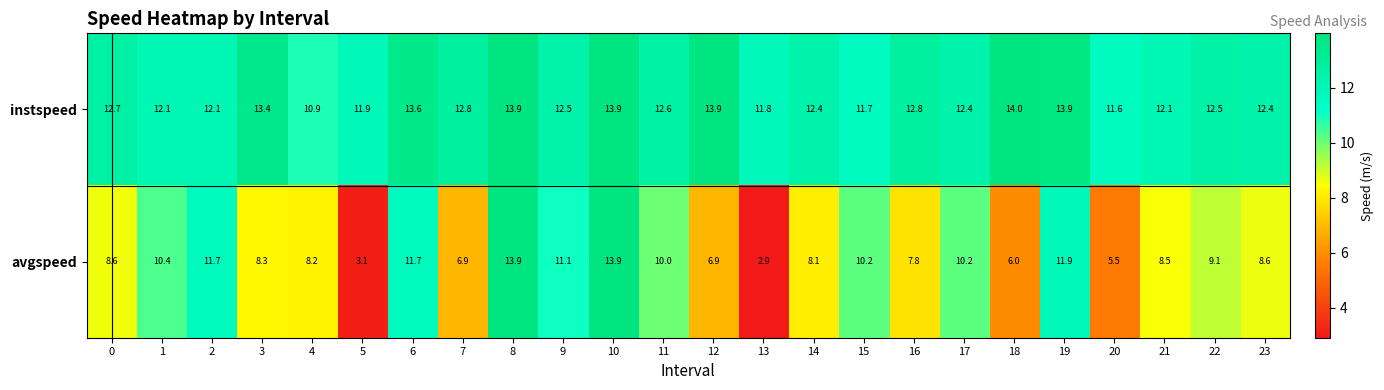

What is the total value across all series at 14?

20.5